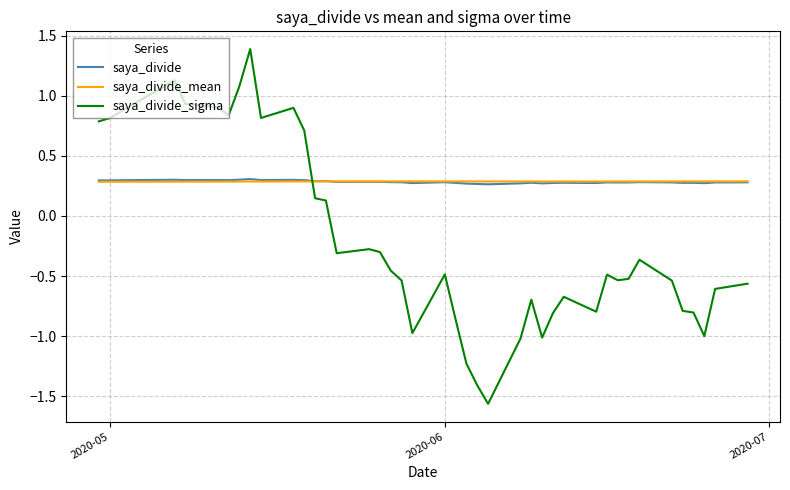

After their last crossing, which series has the higher values: saya_divide_sigma or saya_divide_mean?

saya_divide_mean